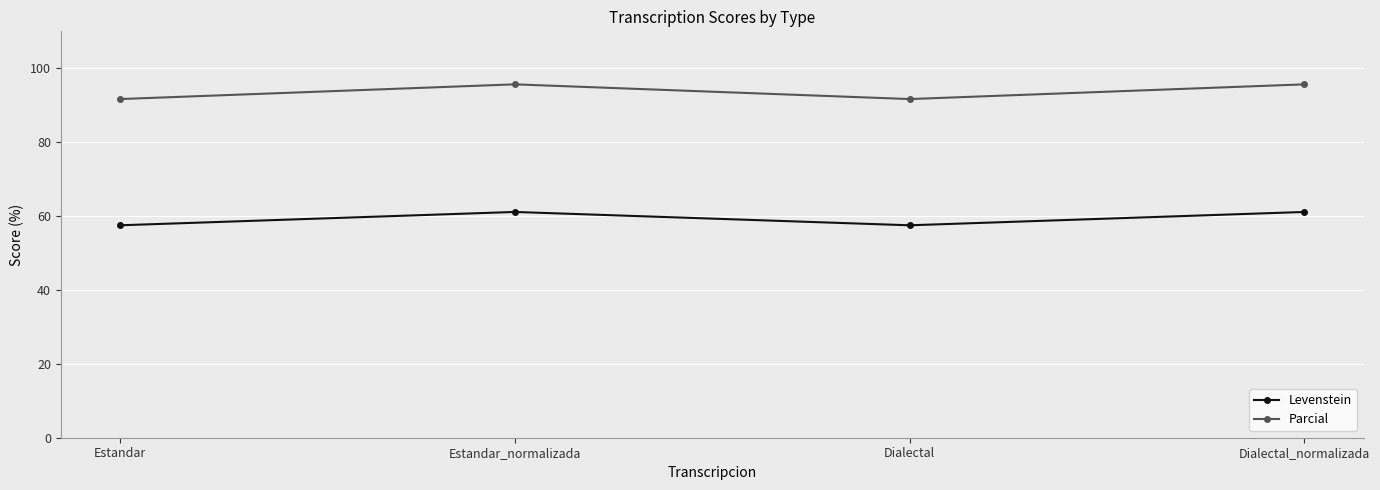

Is it true that Parcial equals 146.3 at Dialectal?

False